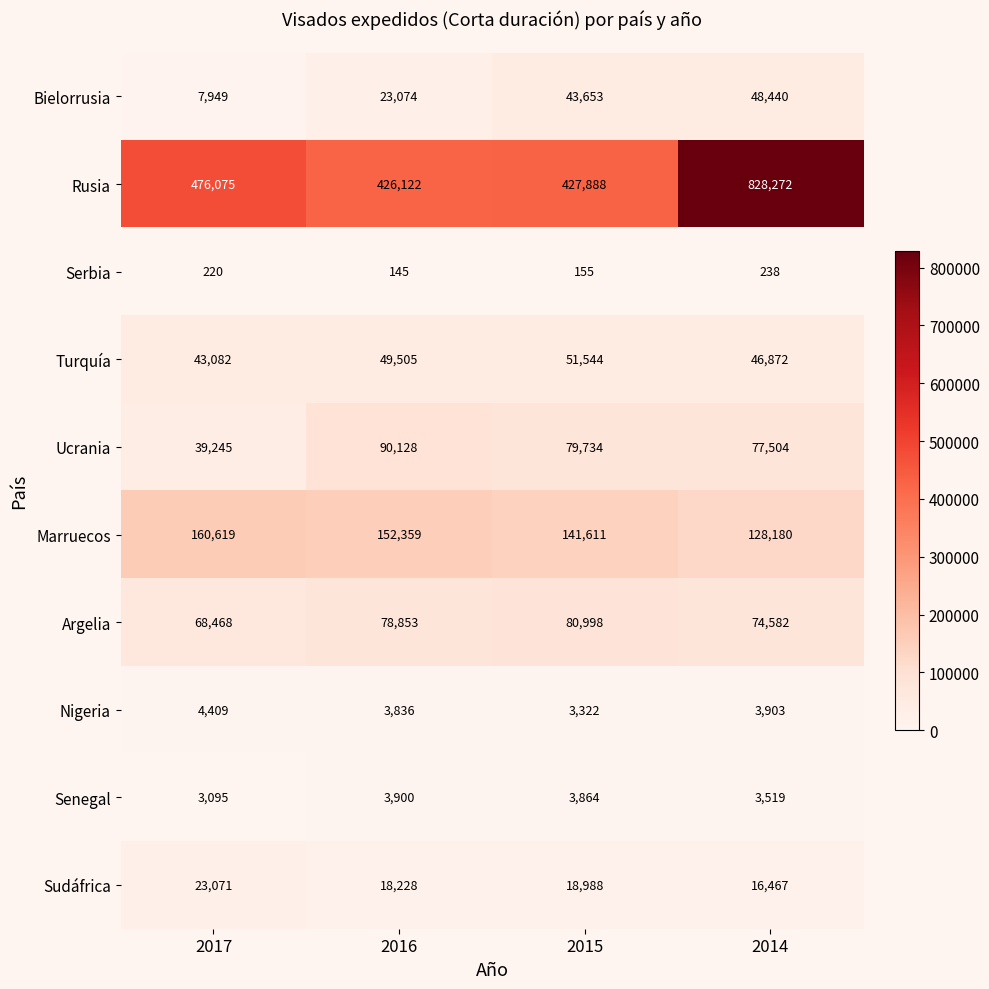

What is the difference between the maximum and minimum values in the Ucrania series?

50883